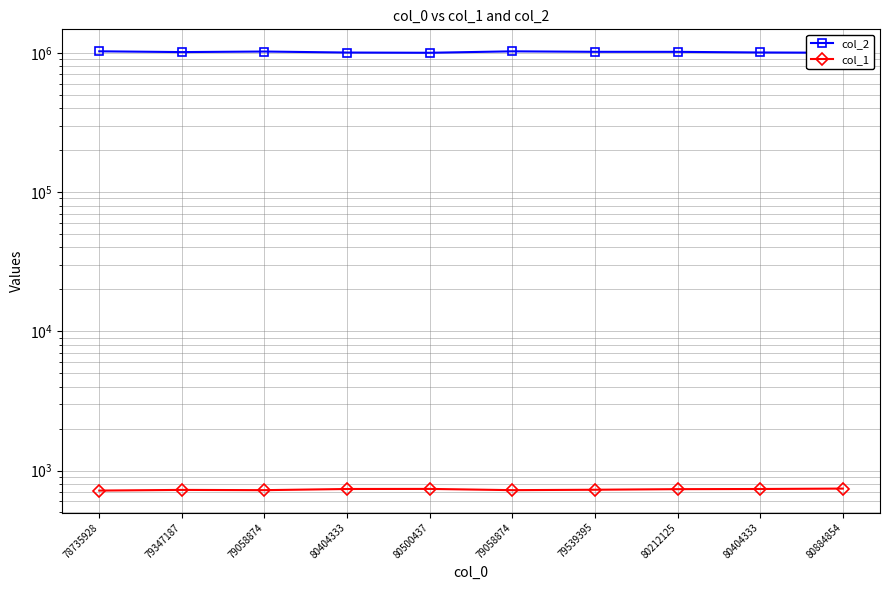

What is the total value across all series at 79347187?

1012518